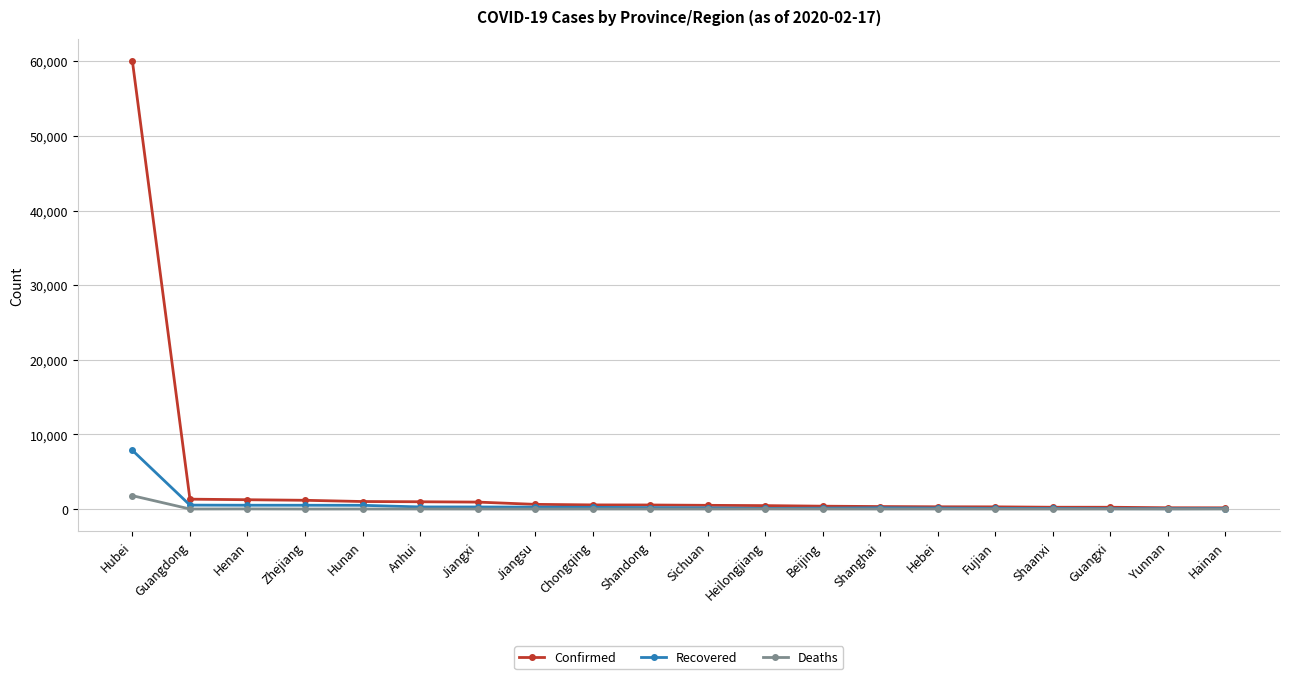

What are all the series names shown in the legend?

Confirmed, Recovered, Deaths